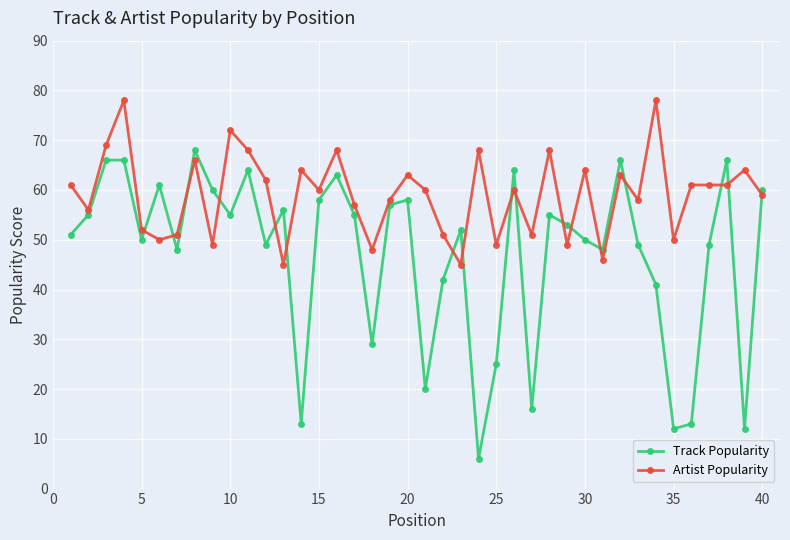

True or false: Artist Popularity and Track Popularity intersect in this chart.

True